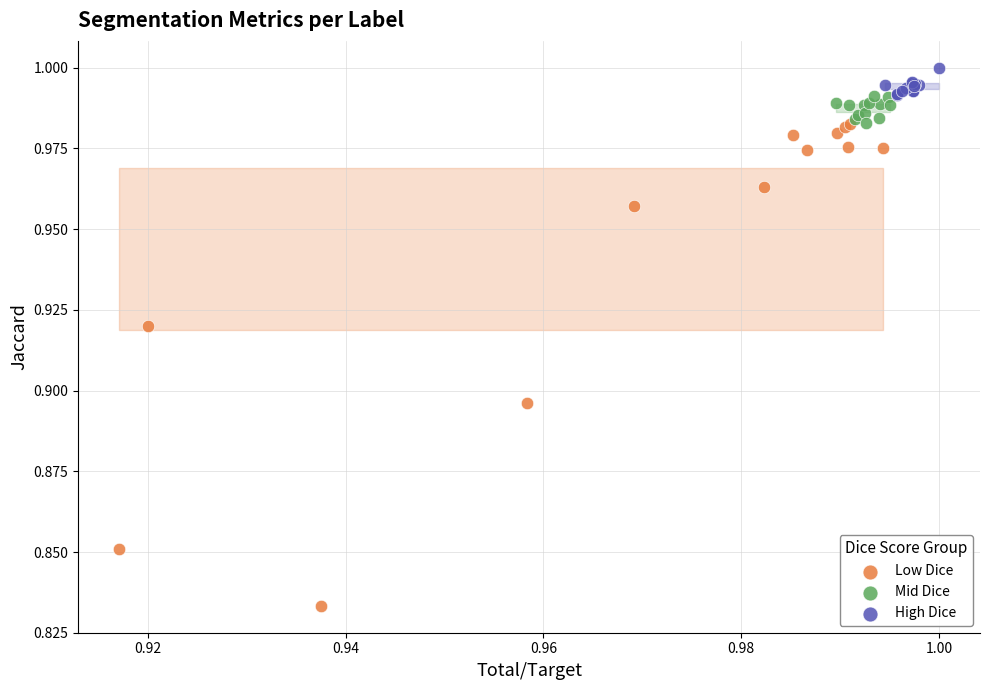

Which series contains the lowest Y value?

Low Dice